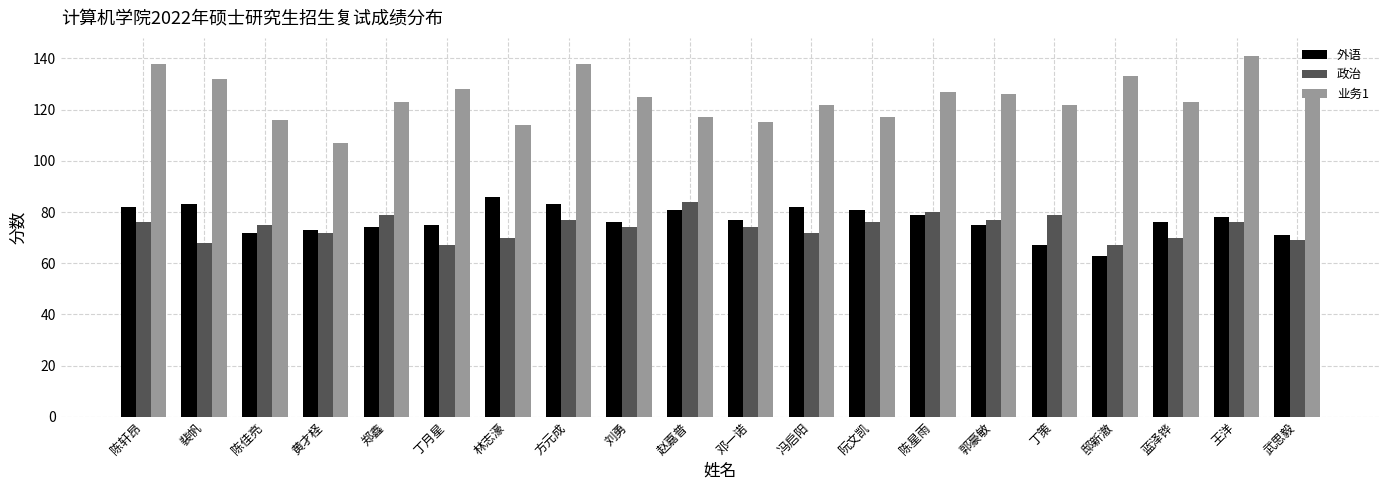

Read the 政治 value at 郑鑫, to the nearest 10.

80